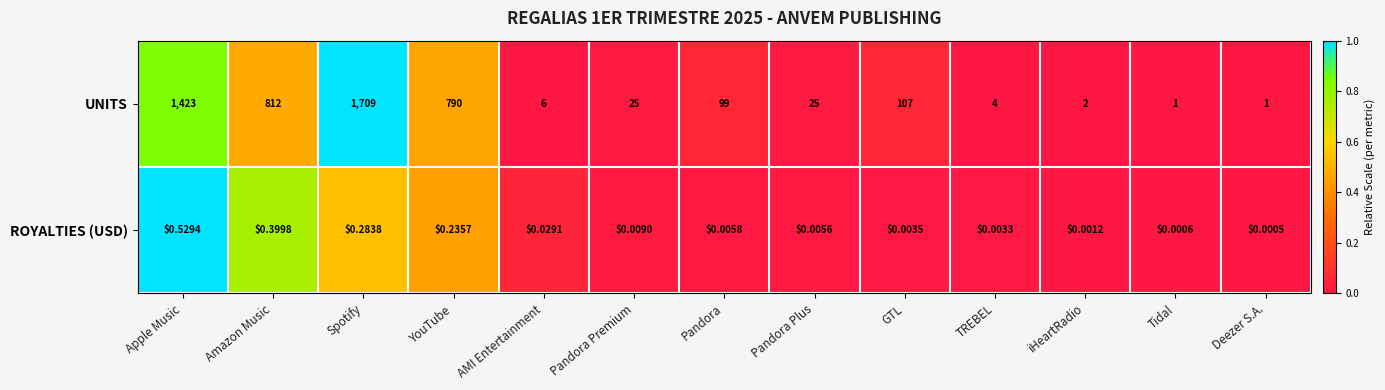

At which label is ROYALTIES (USD) closest to 0?

Deezer S.A.